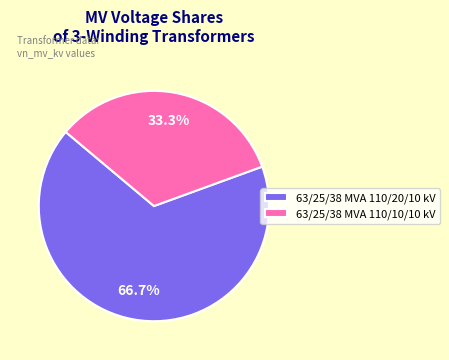

How many segments does this pie chart have?

2